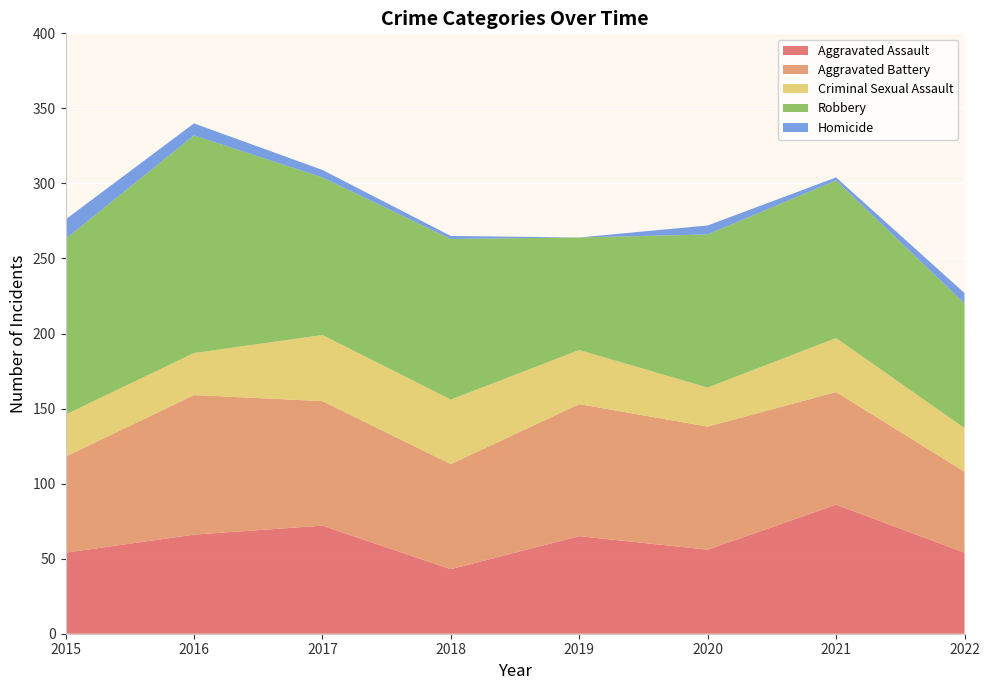

Reading left to right, what are all the values shown in this chart?

Aggravated Assault: 54	66	72	43	65	56	86	54
Aggravated Battery: 64	93	83	70	88	82	75	54
Criminal Sexual Assault: 28	28	44	43	36	26	36	29
Robbery: 117	145	105	107	75	102	105	83
Homicide: 13	8	5	2	0	6	2	7